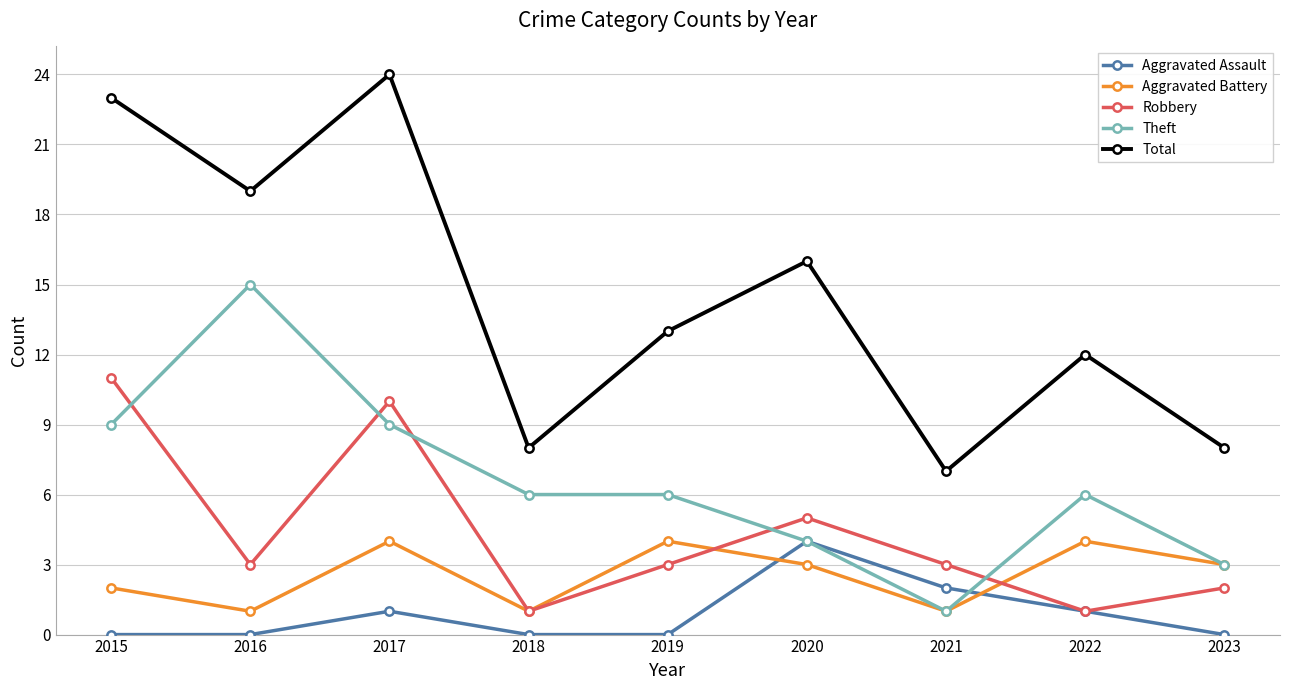

How many interior local peaks does the Total series have?

3